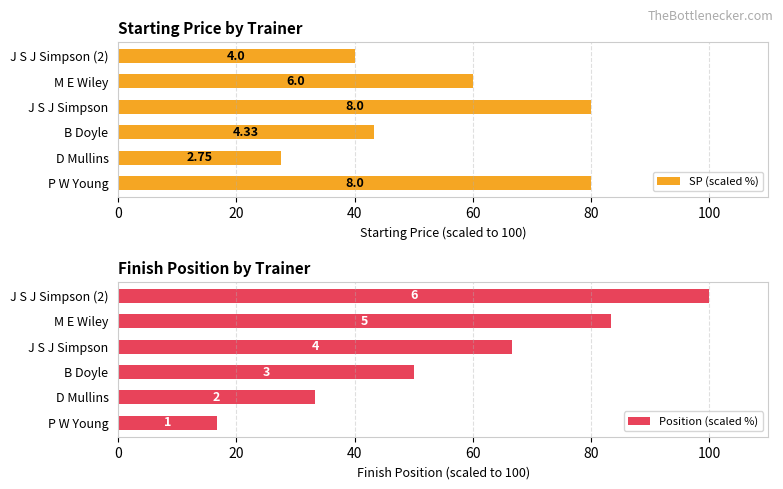

At how many categories does at least one series exceed 24?

6